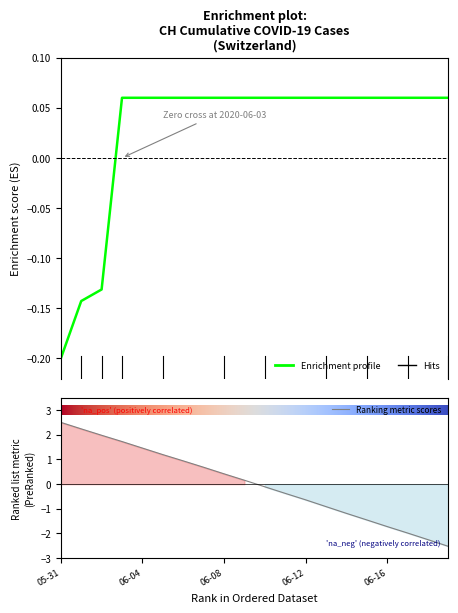

At which label is the value closest to 0?

2020-06-03